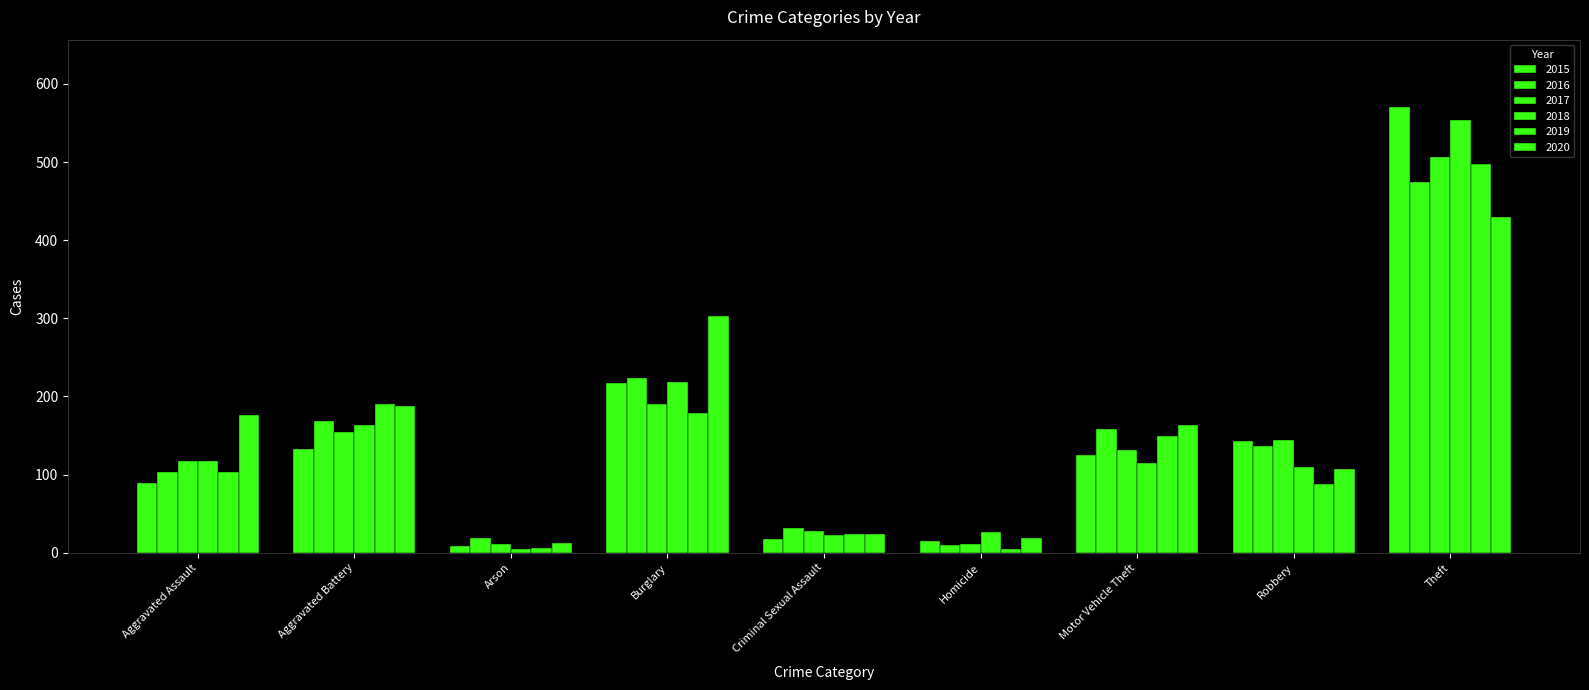

What is the minimum value for 2020?

13